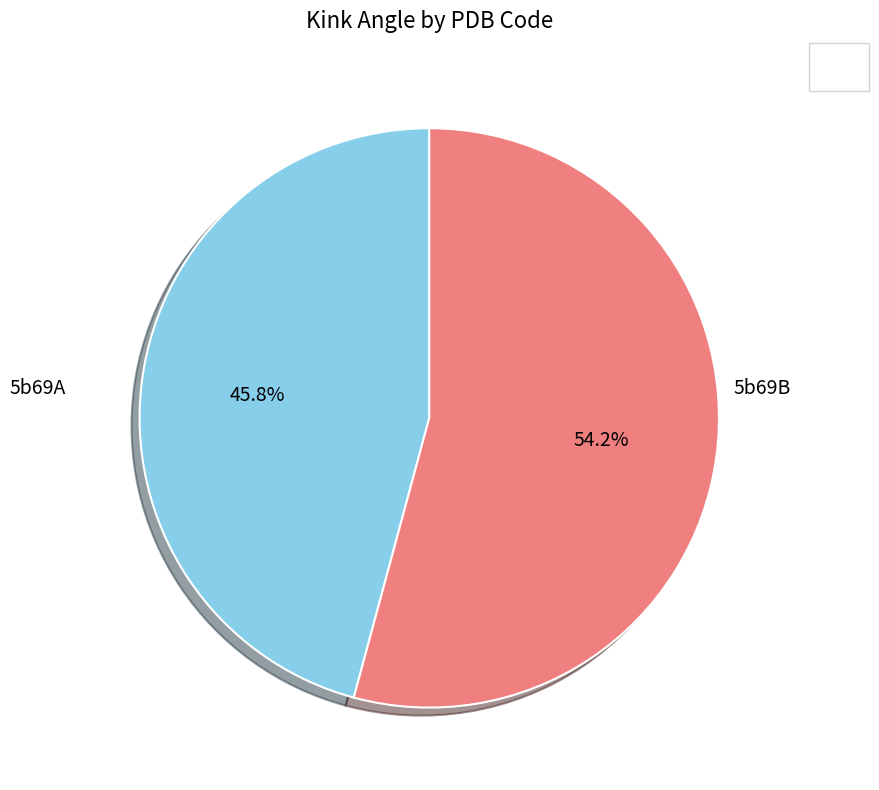

Is there any slice that represents more than half of the pie?

Yes